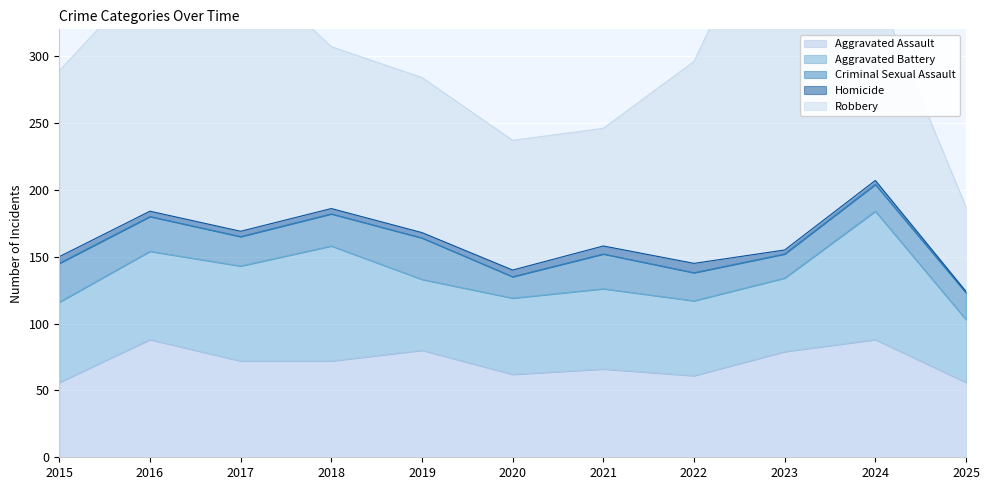

Between 2024 and 2025, which series saw the biggest shift?

Robbery